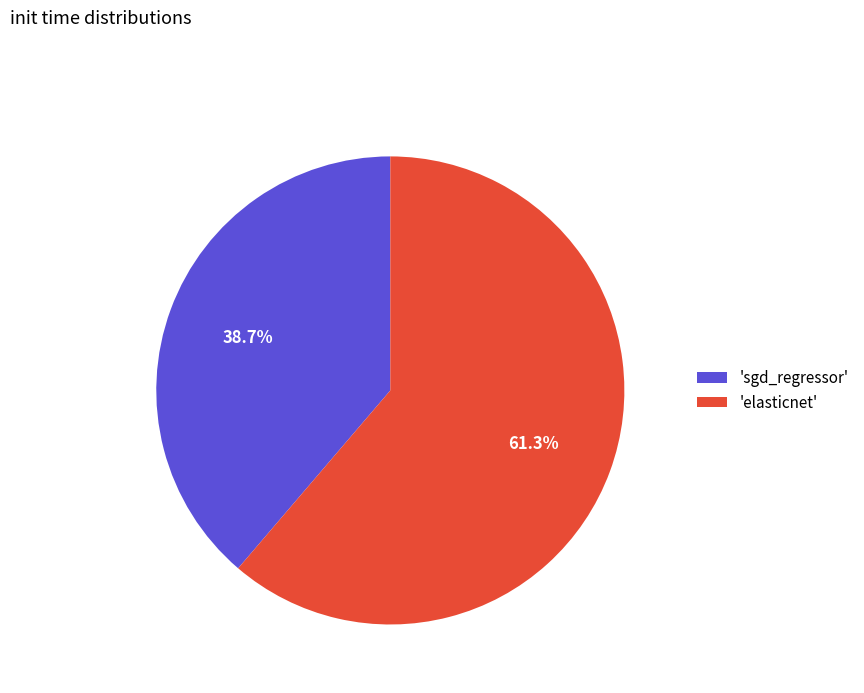

Which slice is the smallest?

'sgd_regressor'